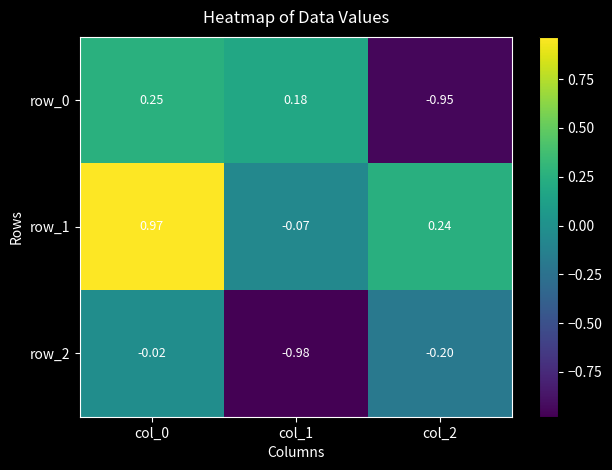

Is the value of row_1 at col_2 greater than the value of row_2 at col_2?

Yes